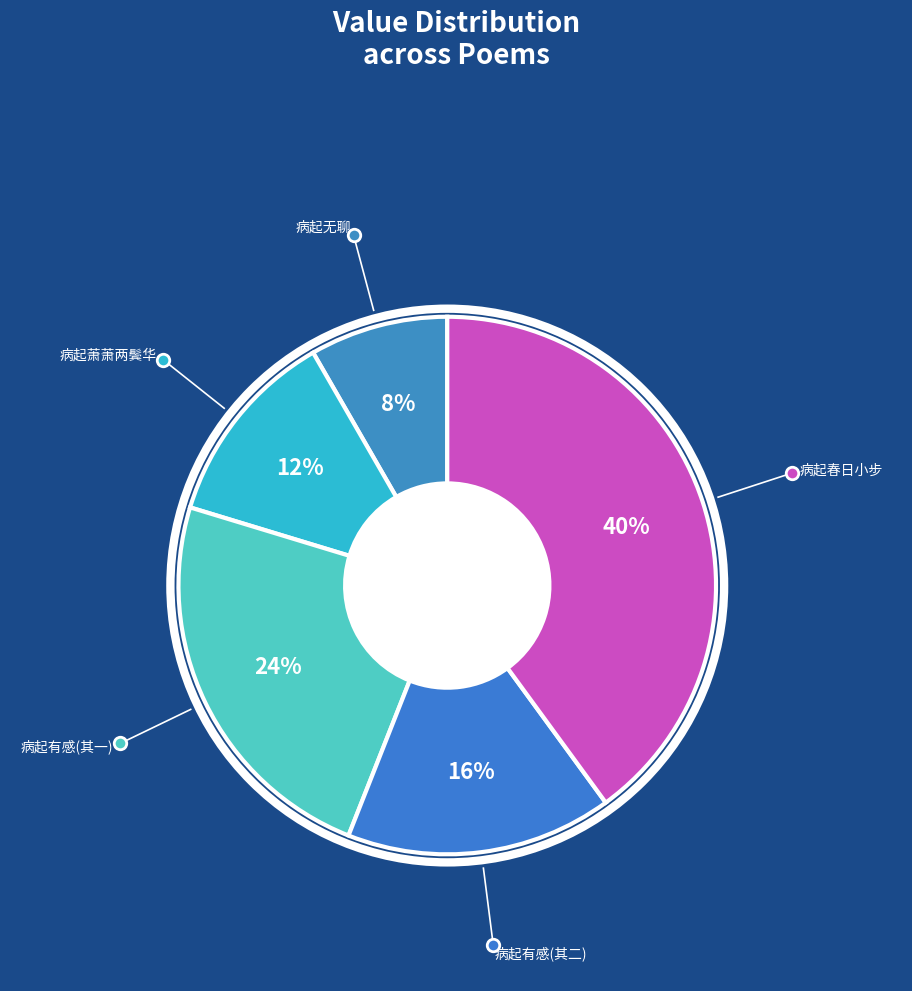

To the nearest percent, what is the difference between the largest and smallest slice percentages?

32%